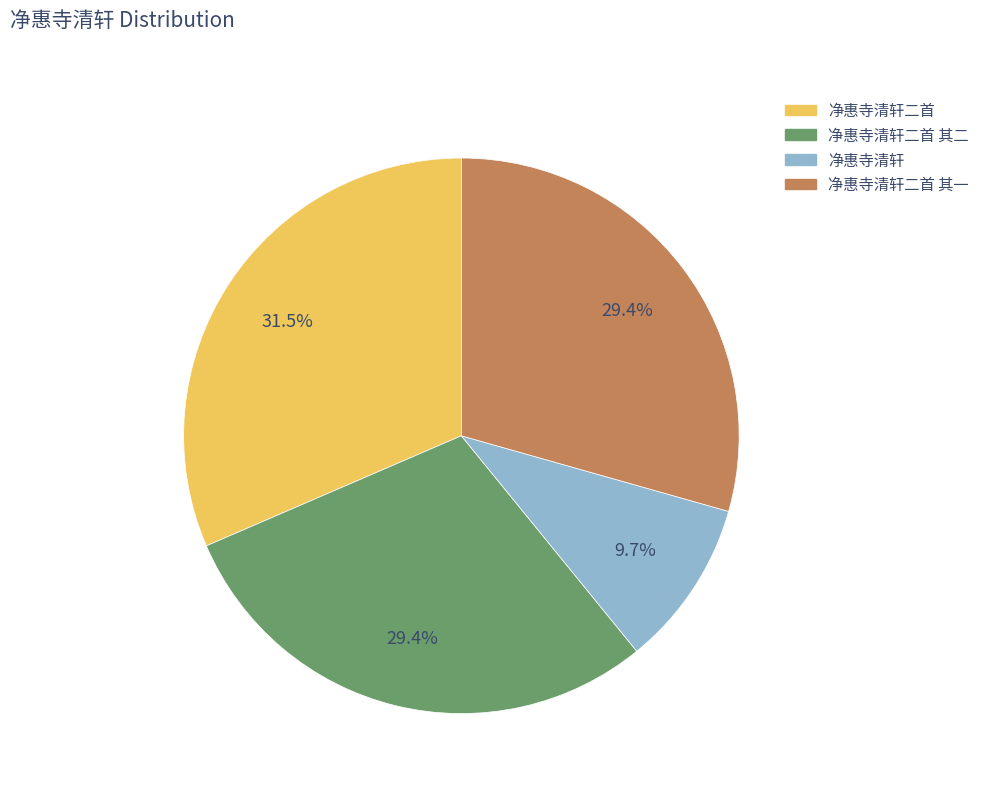

Is there a majority slice in this chart?

No